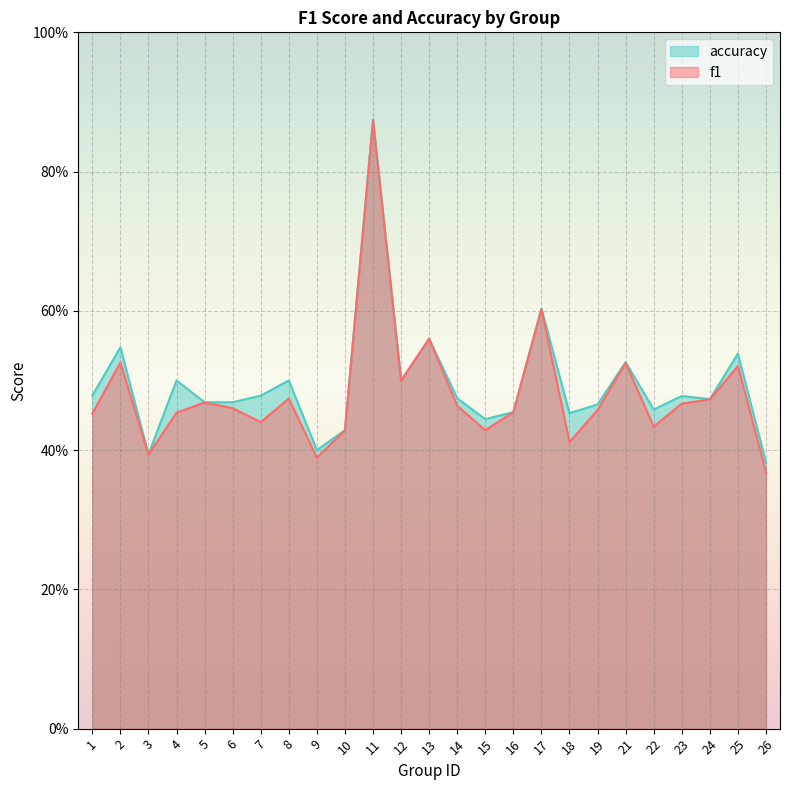

What are all the series names shown in the legend?

accuracy, f1